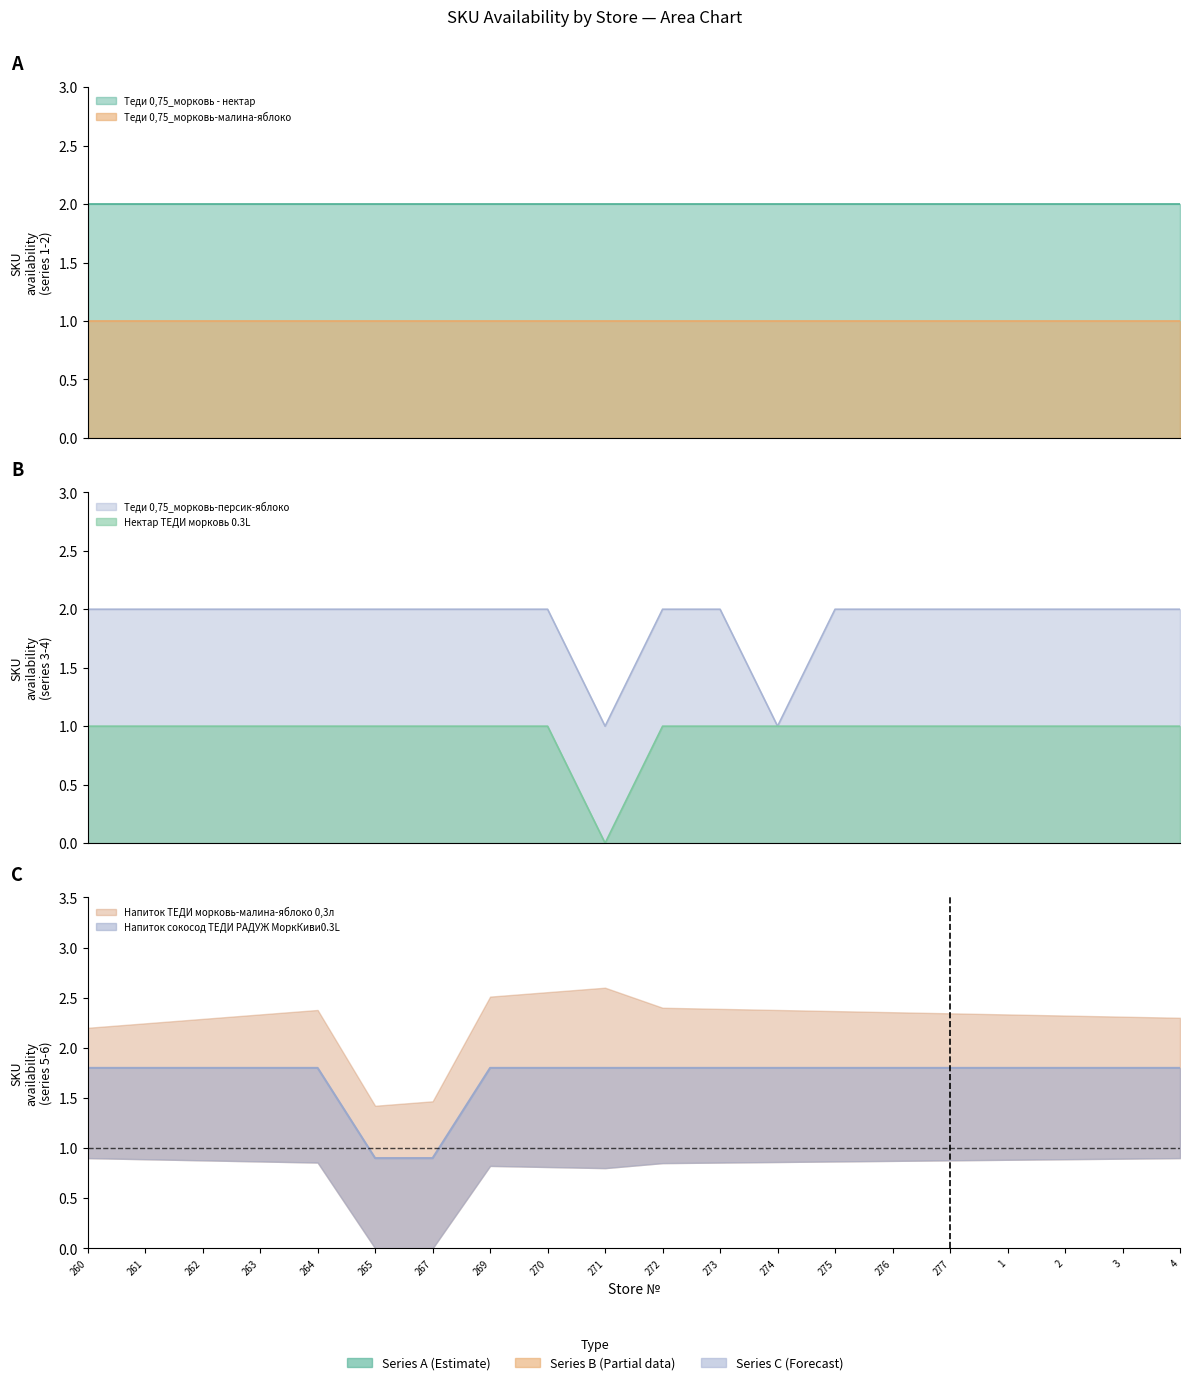

How many data points in Нектар ТЕДИ морковь 0.3L are less than 1?

1